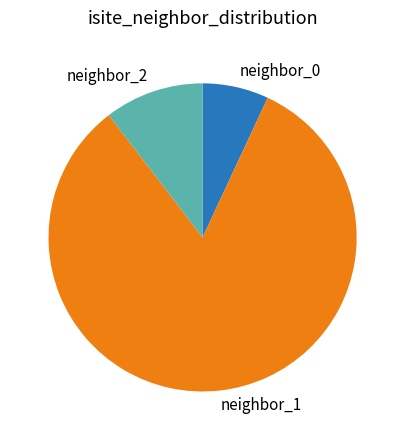

Is the sum of neighbor_1 and neighbor_0 greater than half?

Yes